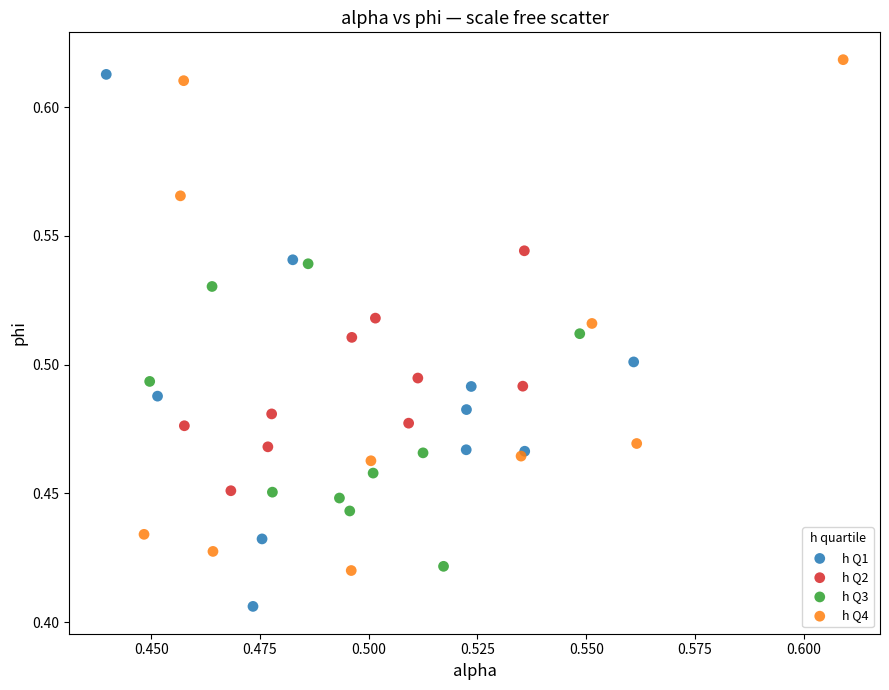

Which series has the widest spread of Y values?

h Q1